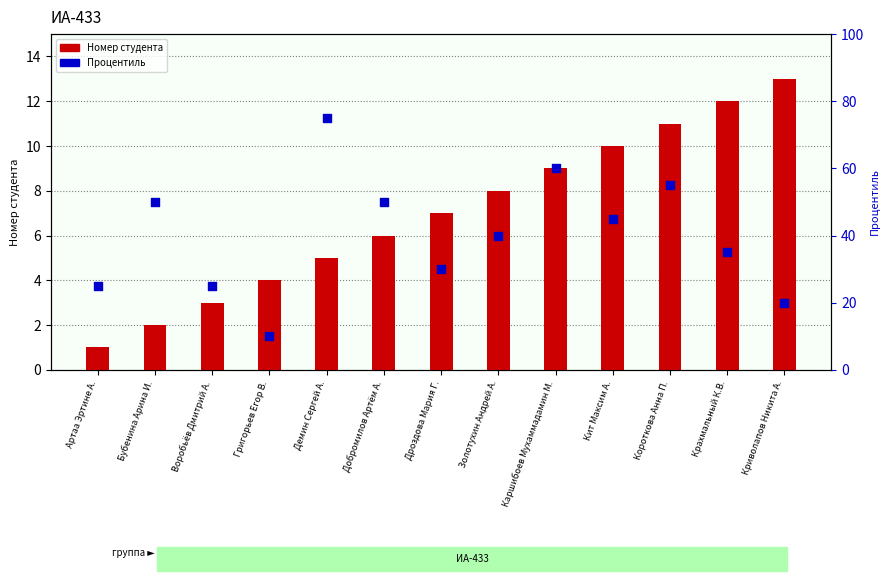

What is the total value across all series at Криволапов Никита А.?

33